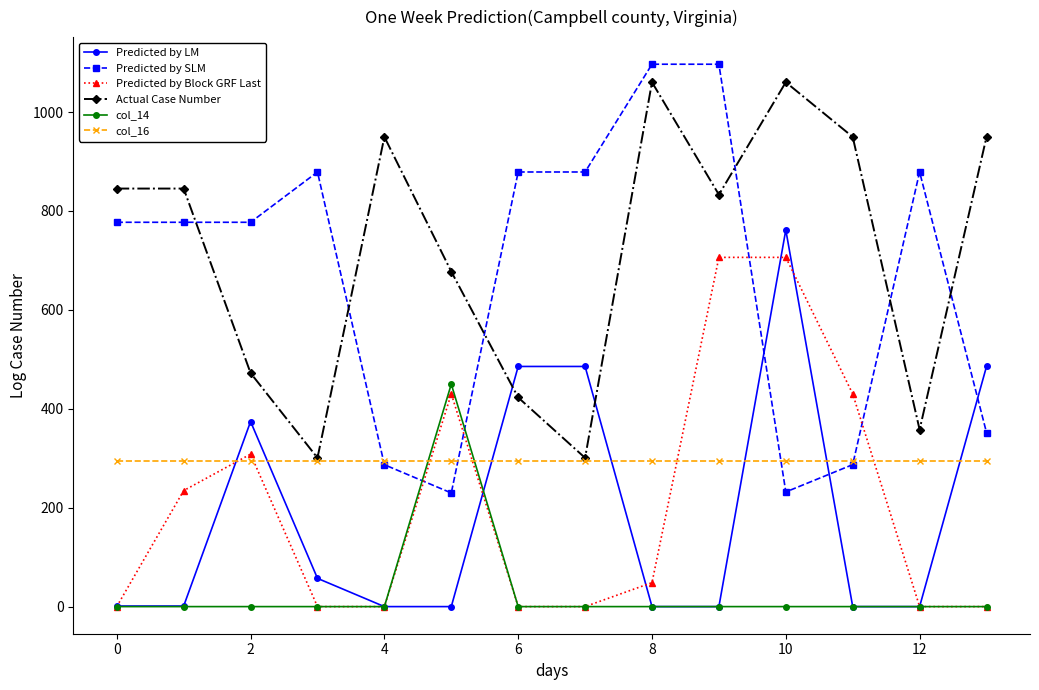

How many intersections are there between Actual Case Number and Predicted by LM?

2